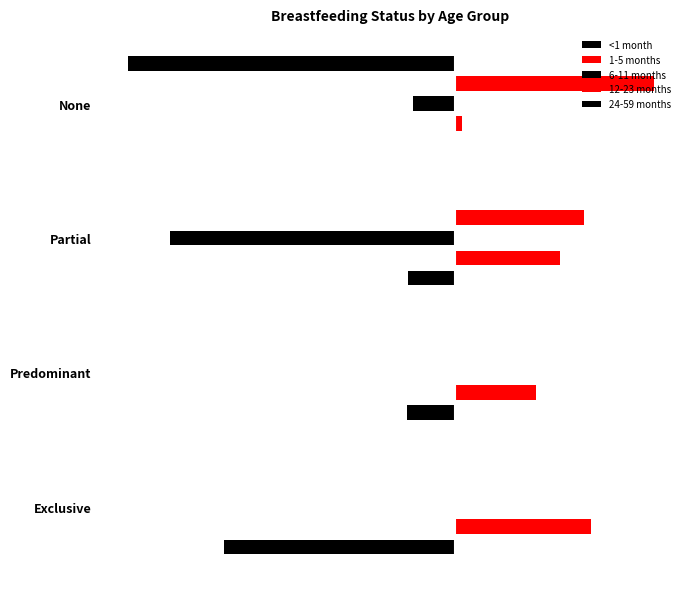

Is it true that <1 month equals -0.0 at Predominant?

False